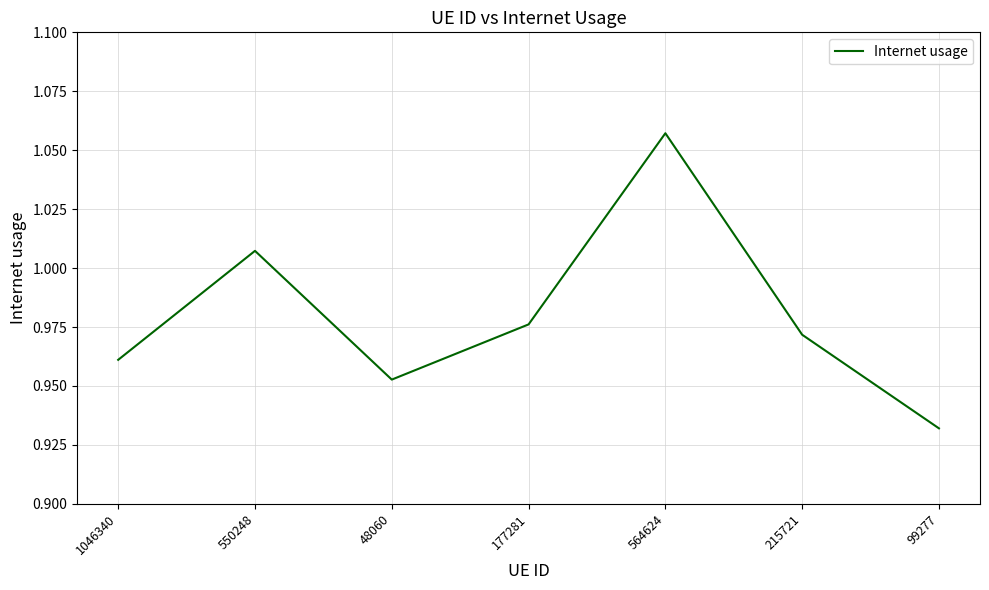

What is the sum of the values at 99277 and 215721?

1.9